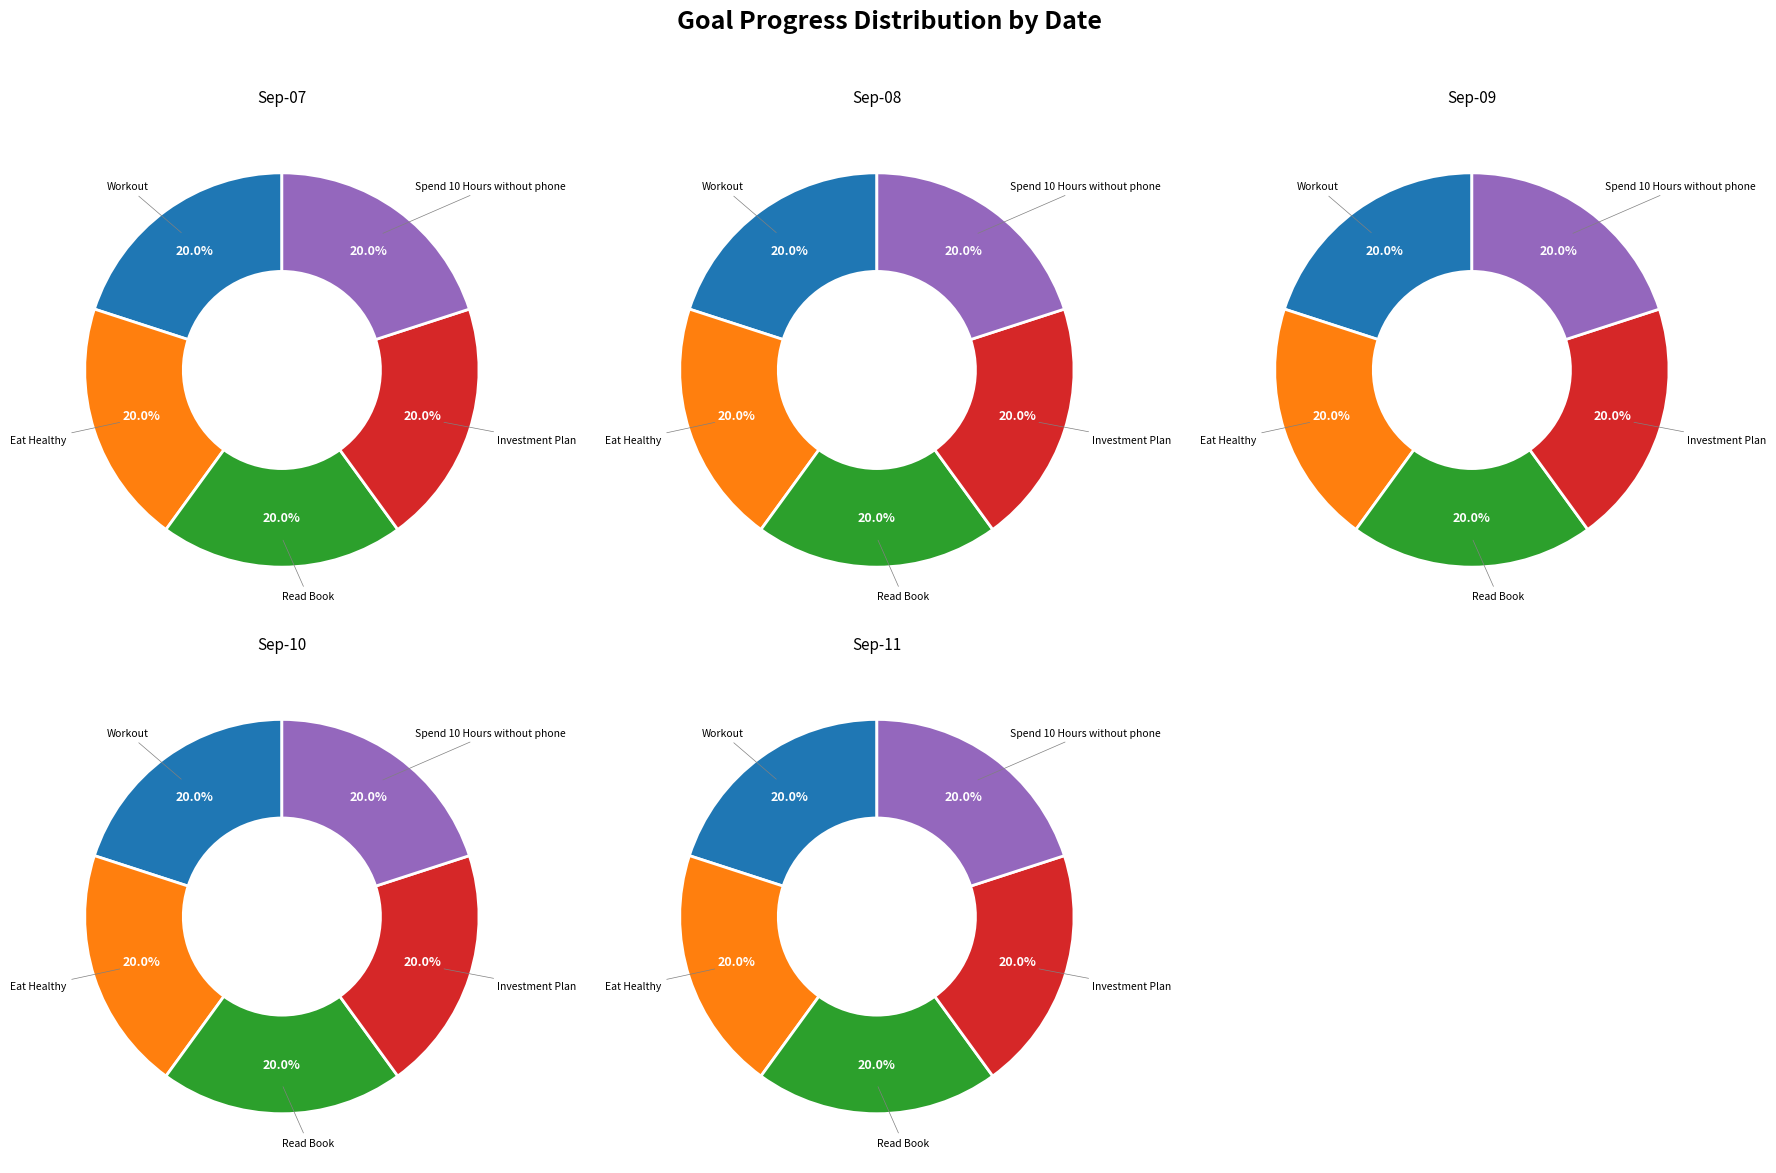

Which slice is the largest?

Workout